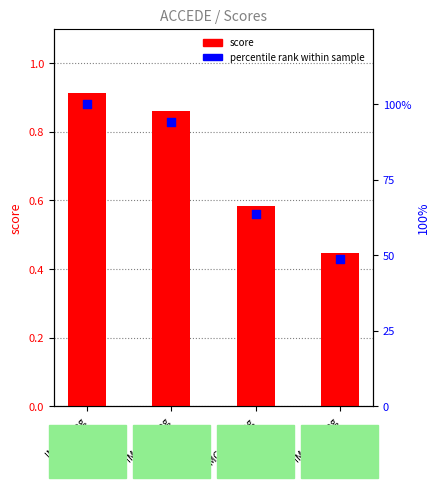

Which series has the largest Y range (max minus min)?

percentile rank within sample